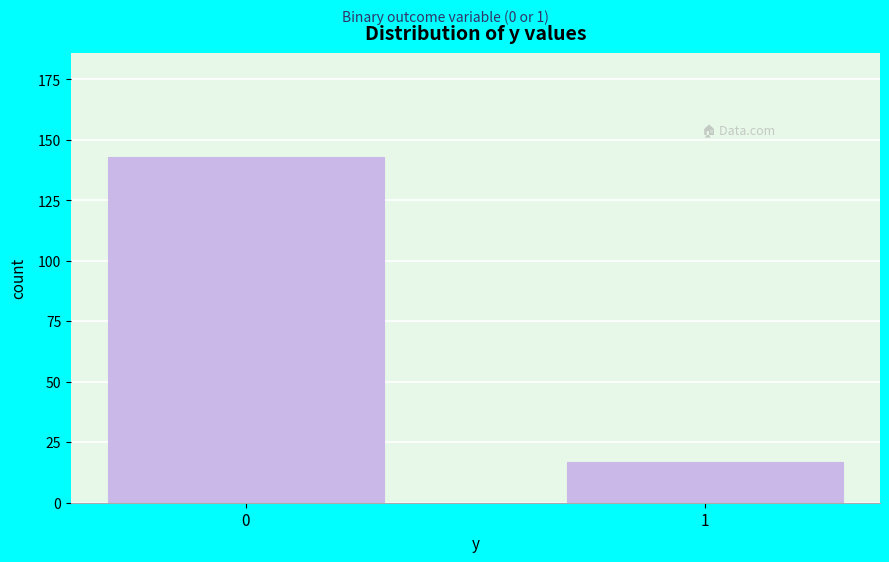

Reading left to right, transcribe all the data shown in this chart.

143	17